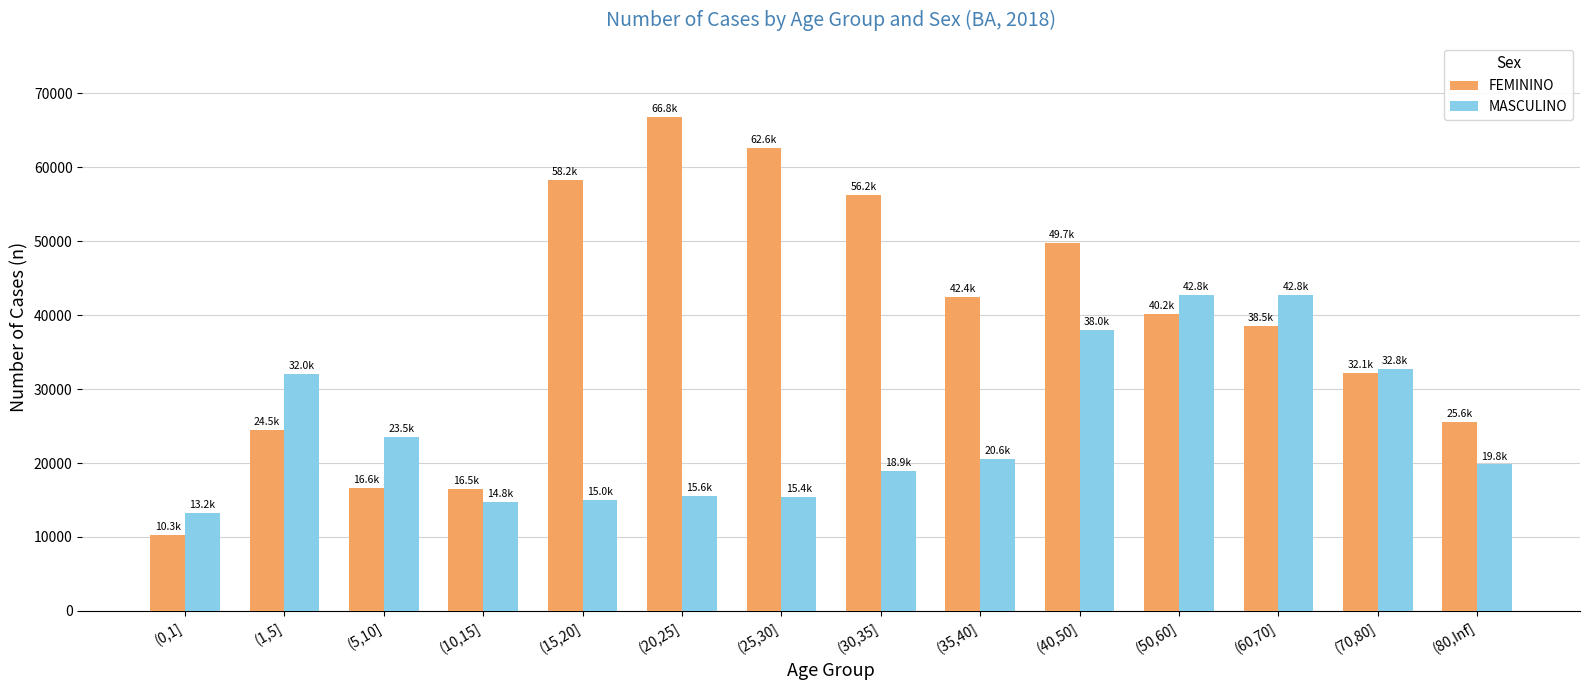

What is the label of the 12th bar from the right?

(5,10]